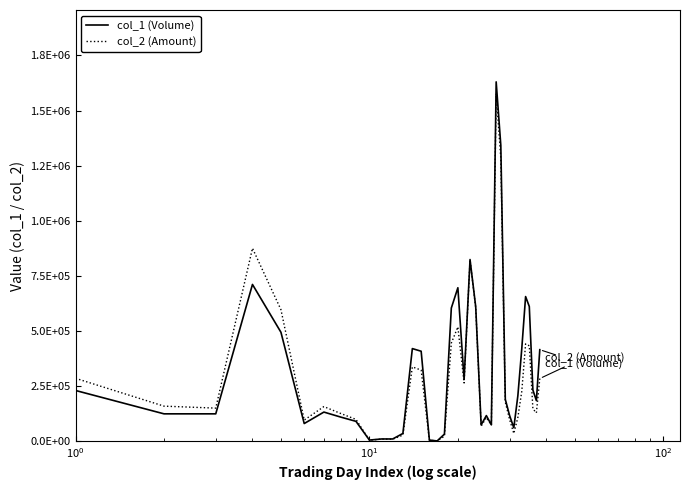

Does the chart display data point markers on the line(s)?

No